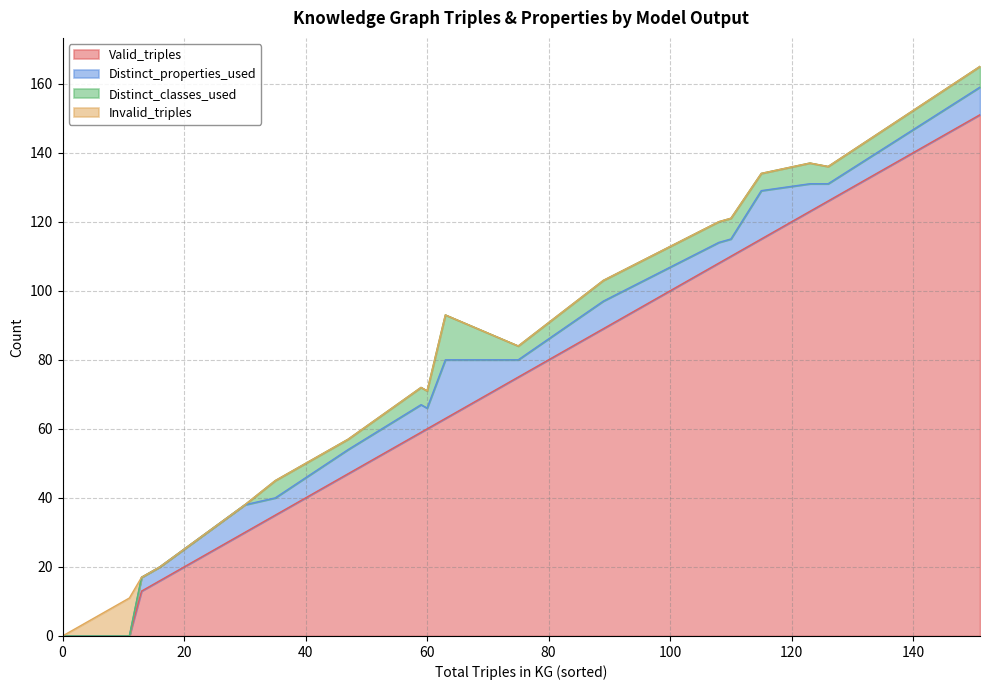

Rank the series by their maximum value, from lowest to highest.

Invalid_triples, Distinct_classes_used, Distinct_properties_used, Valid_triples